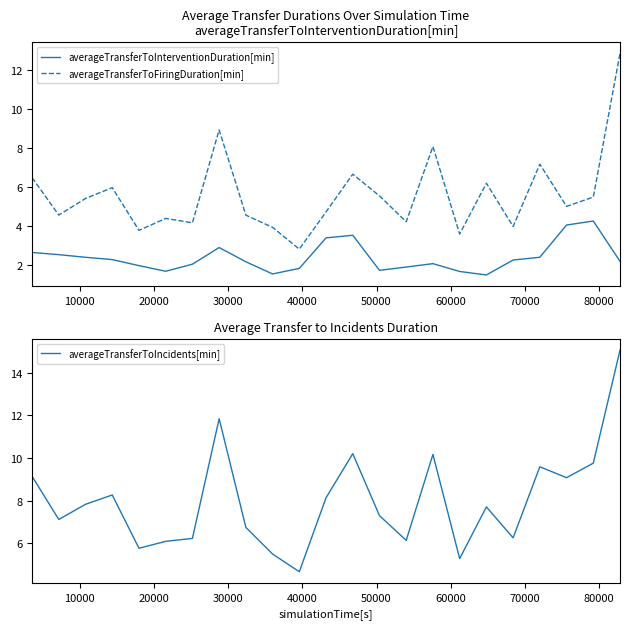

Reading right to left, list all the values displayed in this chart.

averageTransferToInterventionDuration[min]: 2.2	4.3	4.1	2.4	2.3	1.5	1.7	2.1	1.9	1.7	3.5	3.4	1.8	1.6	2.2	2.9	2.1	1.7	2.0	2.3	2.4	2.5	2.7
averageTransferToFiringDuration[min]: 12.8	5.5	5.0	7.2	4.0	6.2	3.6	8.1	4.2	5.6	6.7	4.7	2.8	3.9	4.6	8.9	4.2	4.4	3.8	6.0	5.4	4.6	6.5
averageTransferToIncidents[min]: 15.1	9.8	9.1	9.6	6.3	7.7	5.3	10.2	6.1	7.3	10.2	8.1	4.7	5.5	6.7	11.8	6.2	6.1	5.8	8.3	7.8	7.1	9.1